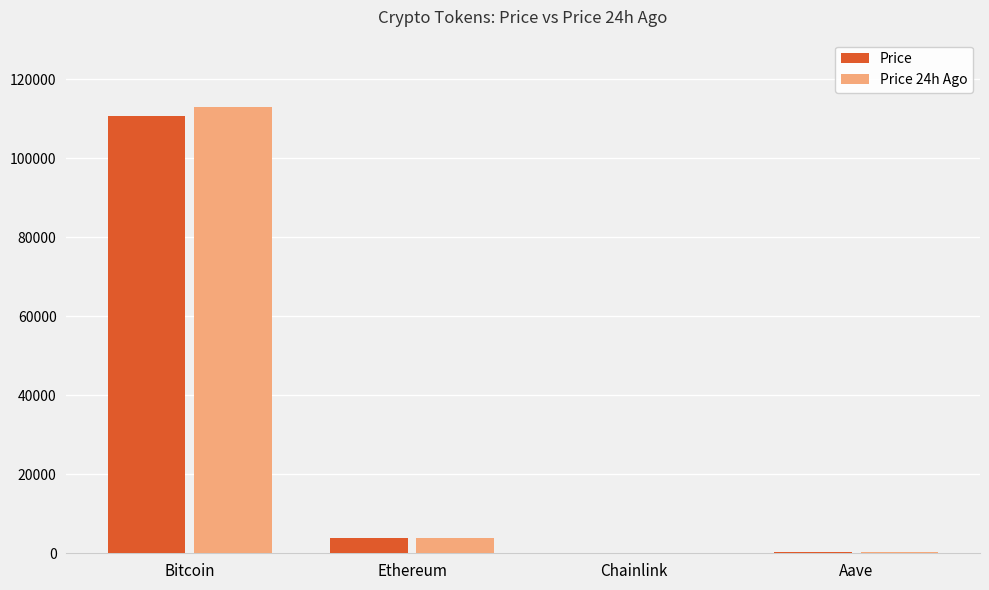

What is the total value across all series at Ethereum?

7584.3